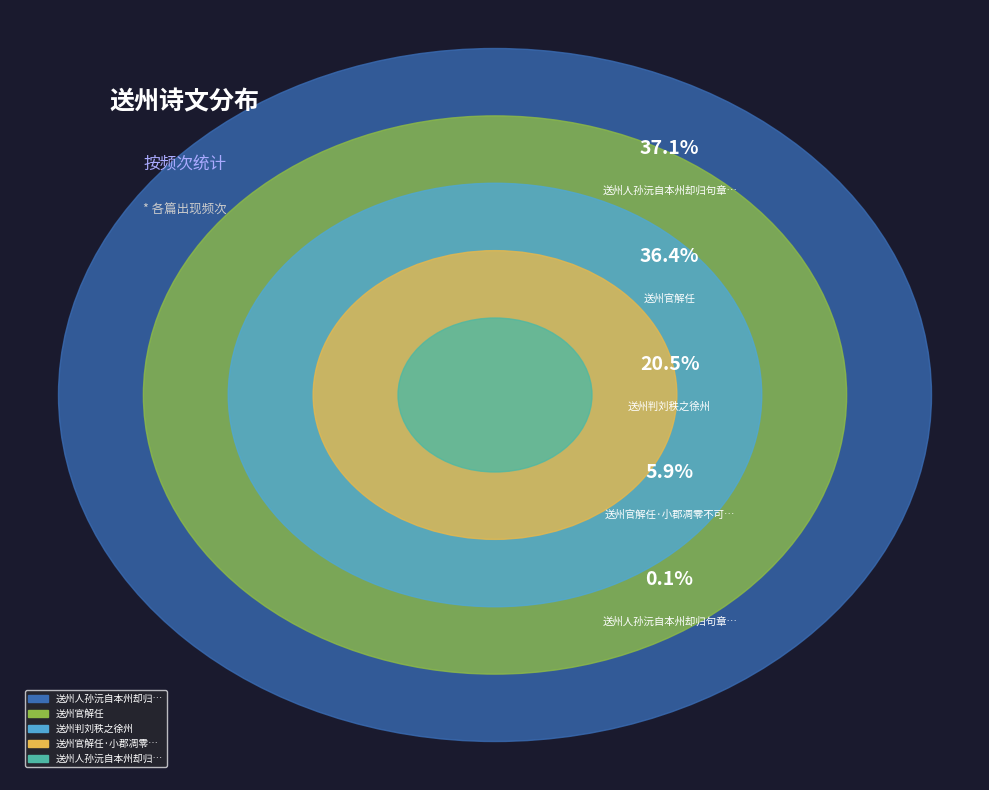

How many slices are in this pie chart?

5